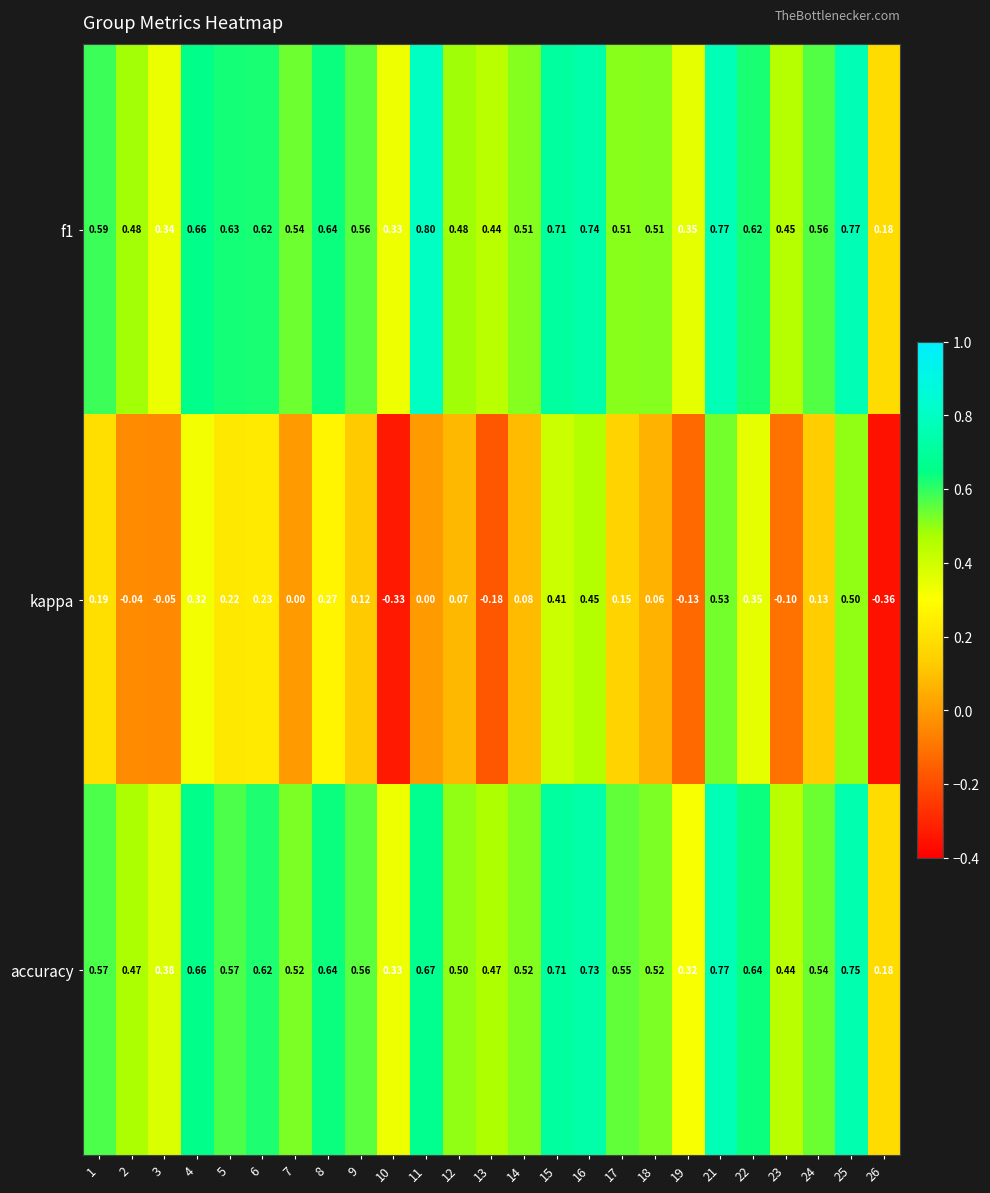

Count the number of data series in this chart.

3